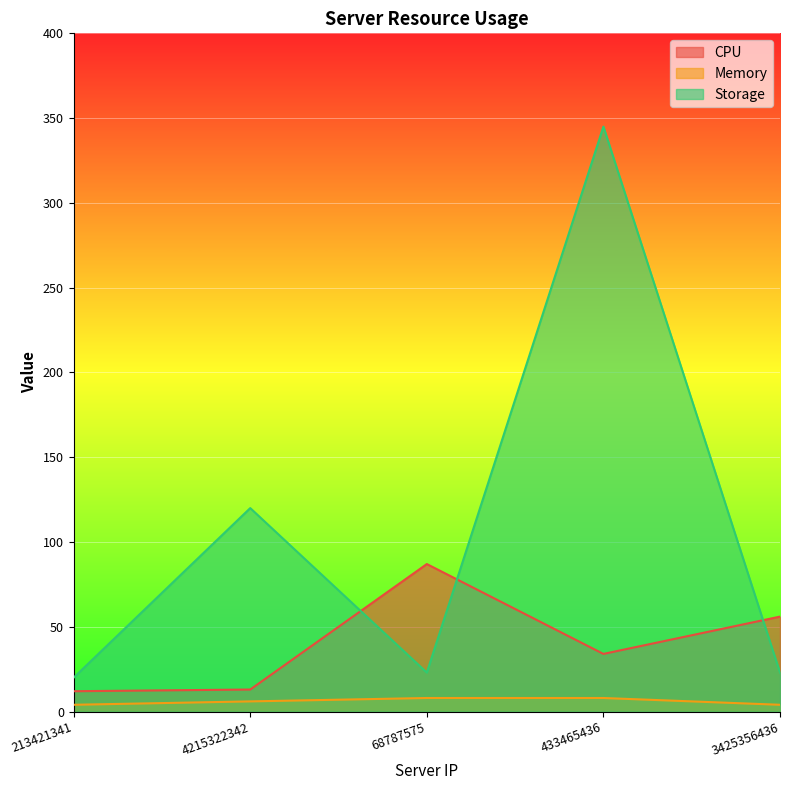

What are all the series names shown in the legend?

CPU, Memory, Storage